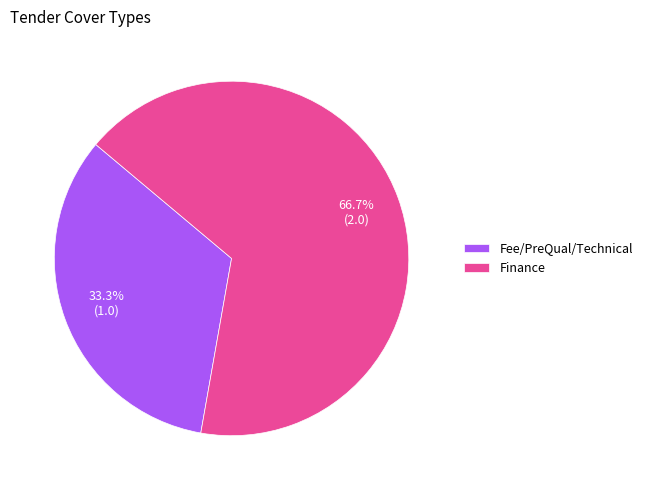

What portion of the pie excludes Fee/PreQual/Technical?

66.7%